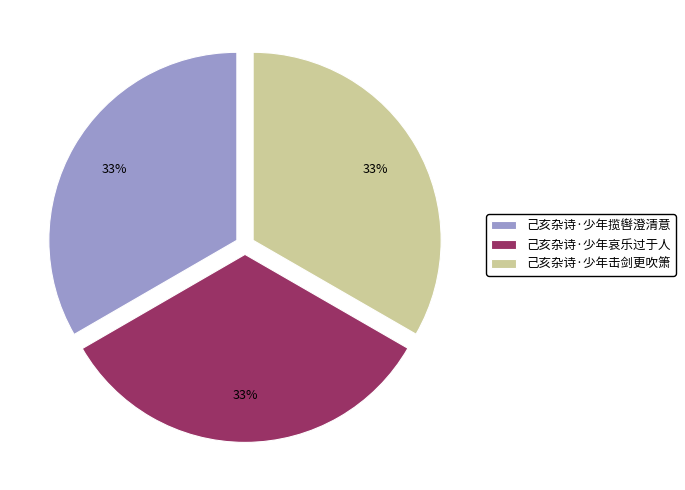

What is the ratio of the value at 己亥杂诗·少年击剑更吹箫 to the value at 己亥杂诗·少年哀乐过于人?

1.0